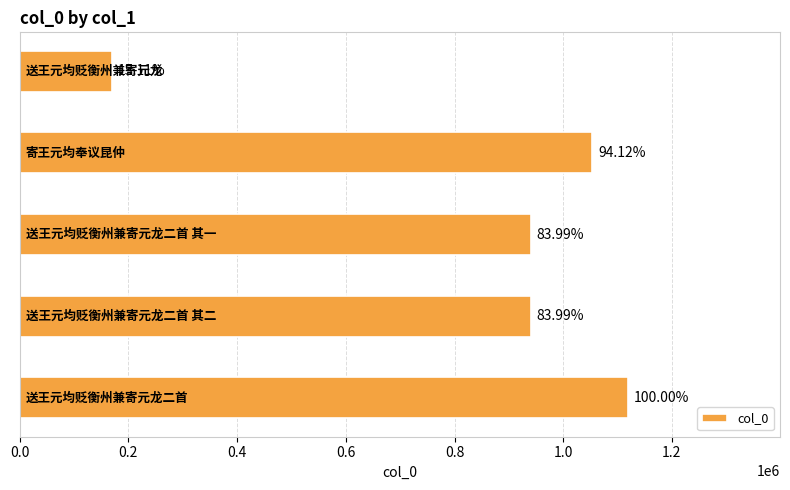

How many distinct data groups are displayed?

1